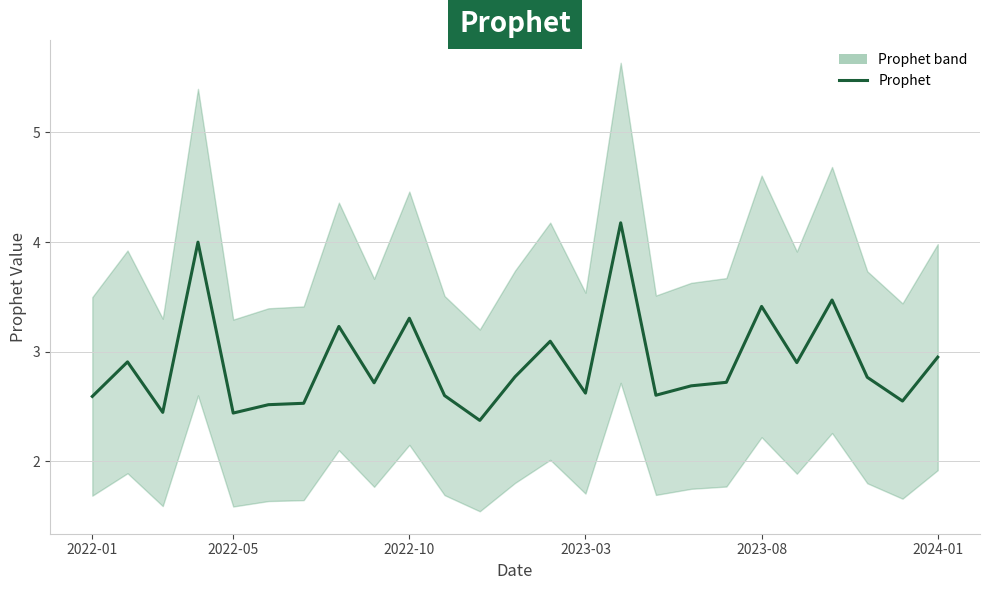

How many interior local peaks (higher than both neighbors) does the data have?

8